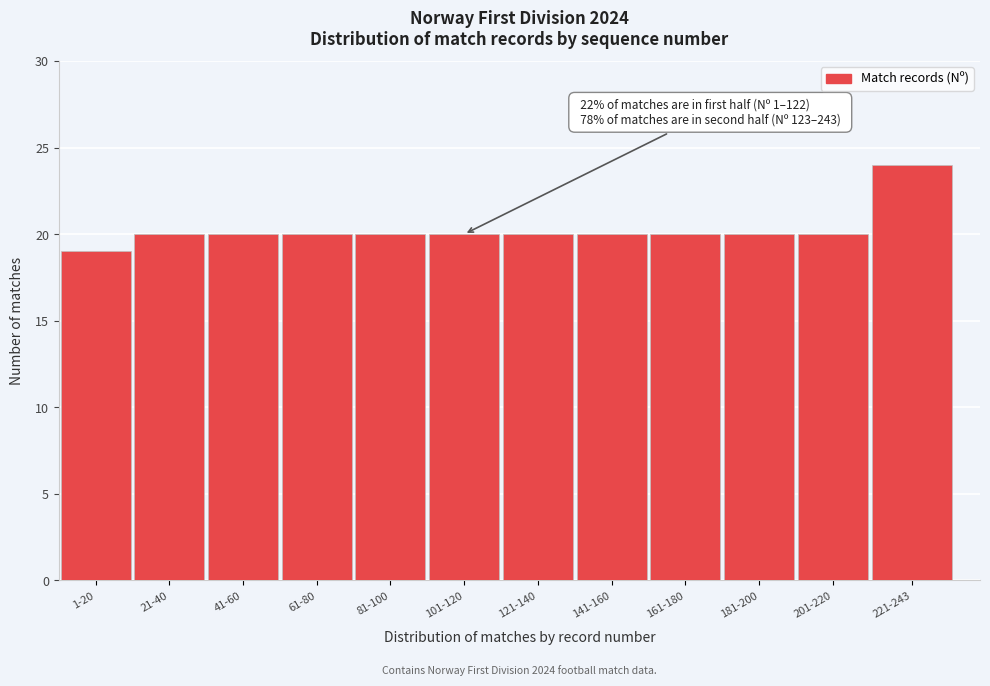

Reading right to left, list all the values displayed in this chart.

221-243=24	201-220=20	181-200=20	161-180=20	141-160=20	121-140=20	101-120=20	81-100=20	61-80=20	41-60=20	21-40=20	1-20=19